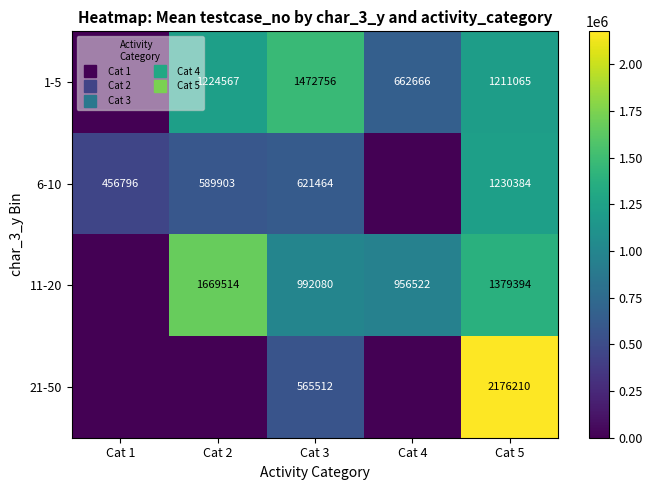

Rank the series by their maximum value, from lowest to highest.

6-10, 1-5, 11-20, 21-50